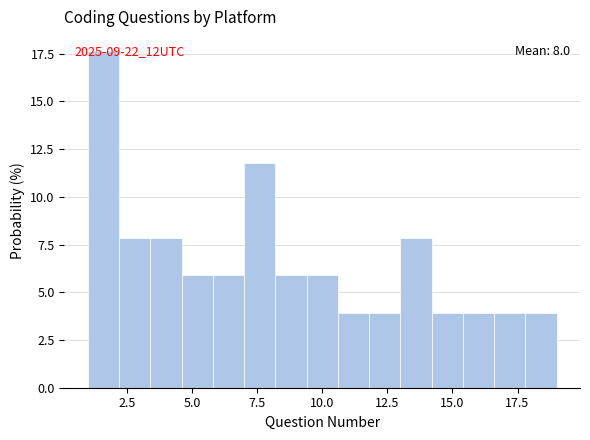

Around what value on the x-axis is the tallest bar? Give the approximate position of its centre, as read against the axis.

1.5